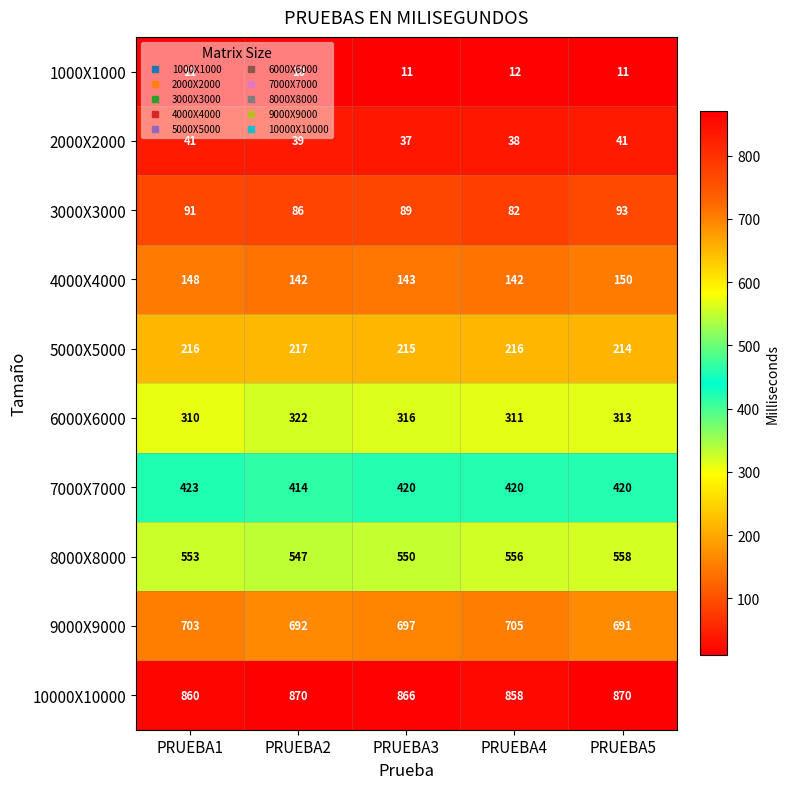

Rank the series at PRUEBA2 from lowest to highest value.

1000X1000, 2000X2000, 3000X3000, 4000X4000, 5000X5000, 6000X6000, 7000X7000, 8000X8000, 9000X9000, 10000X10000